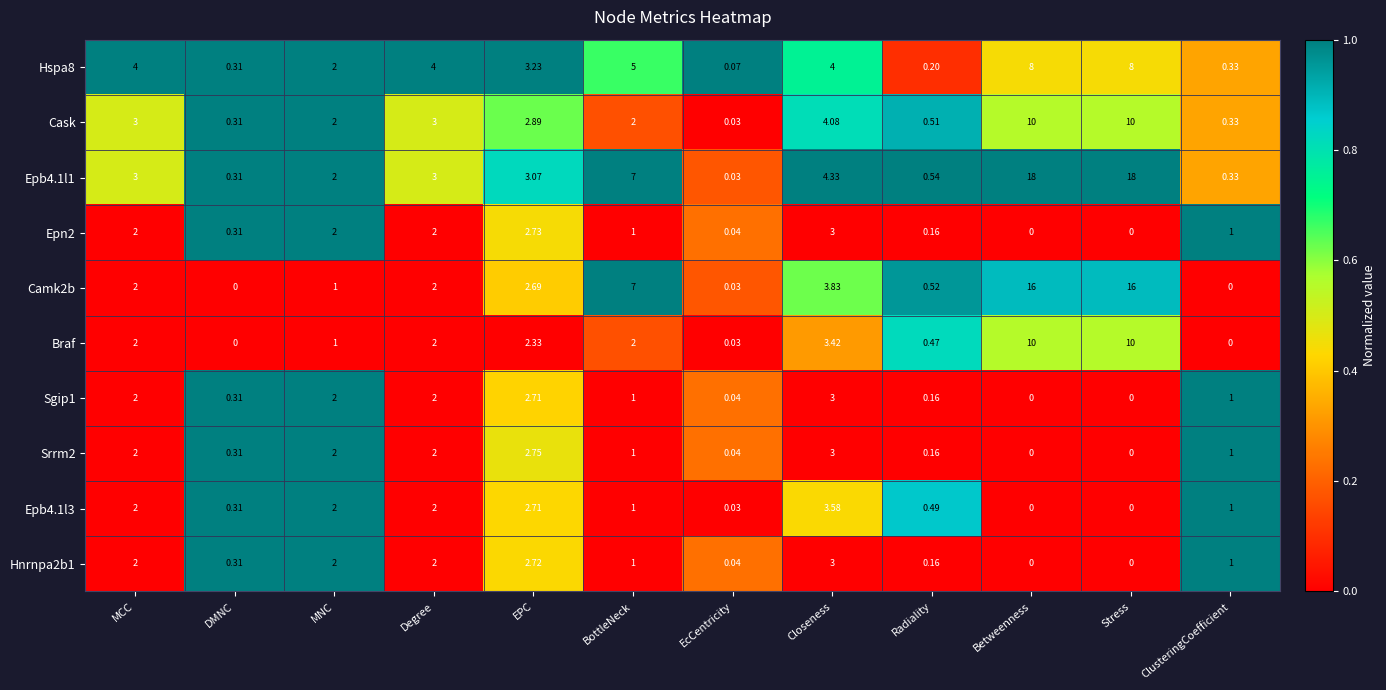

At which label is Camk2b closest to 8?

BottleNeck